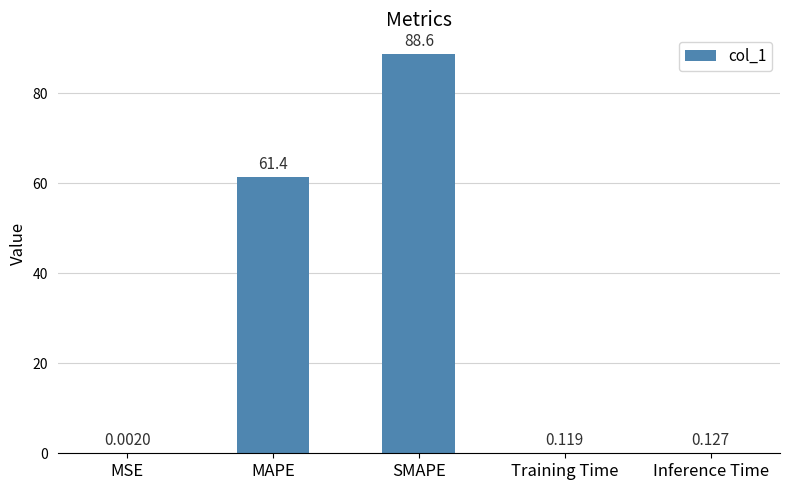

Does the chart contain stacked bars?

No